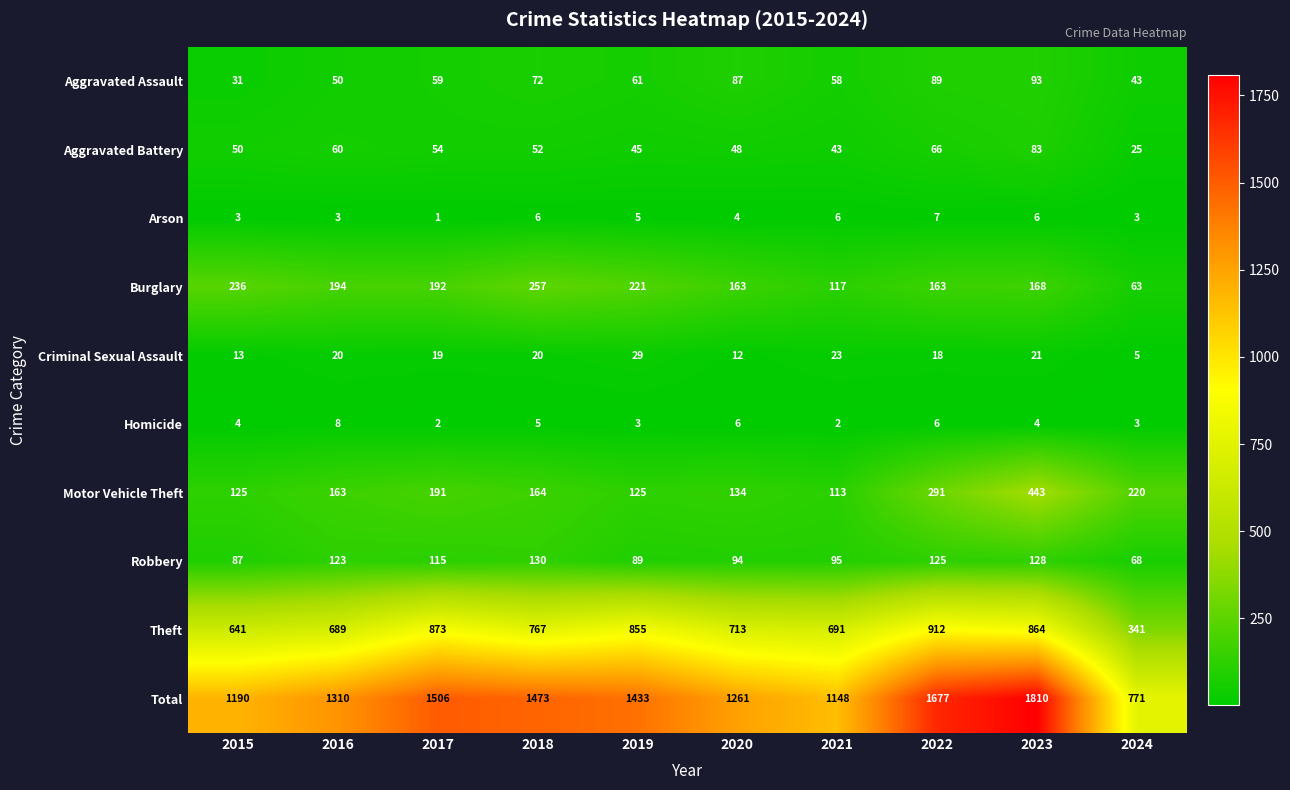

Which category has the lowest value across all series?

2017